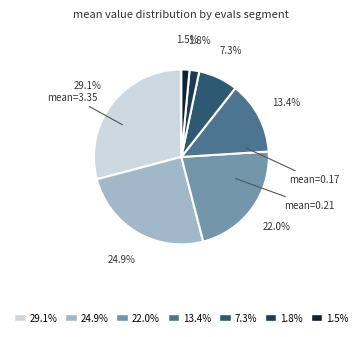

Is there any slice that represents more than half of the pie?

No